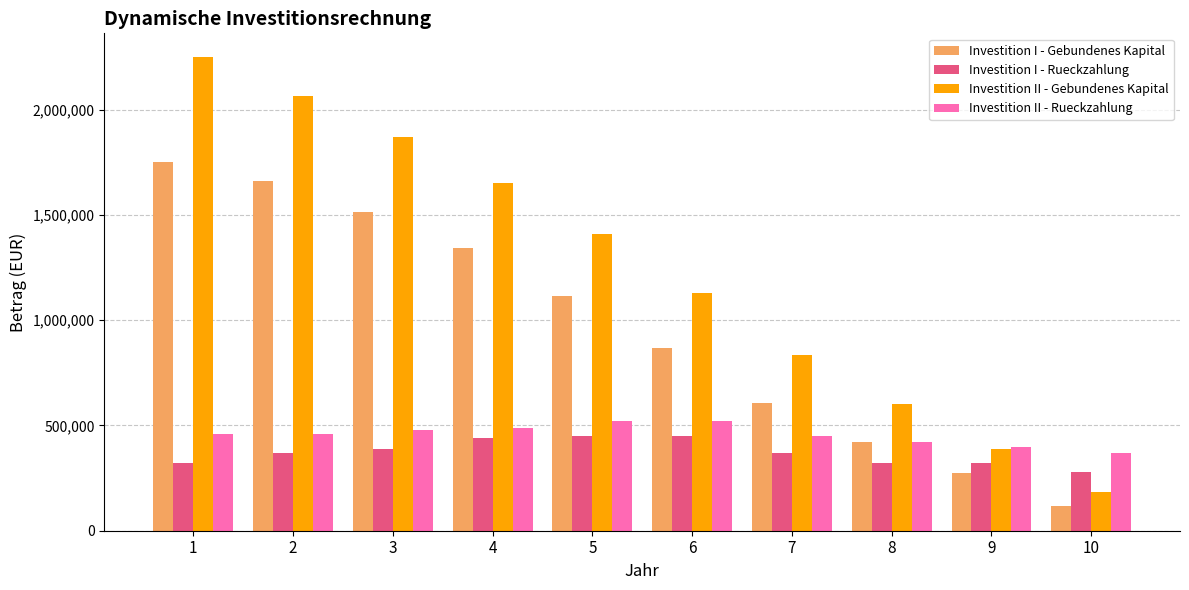

What is the difference between the highest and lowest values at 8?

280853.9